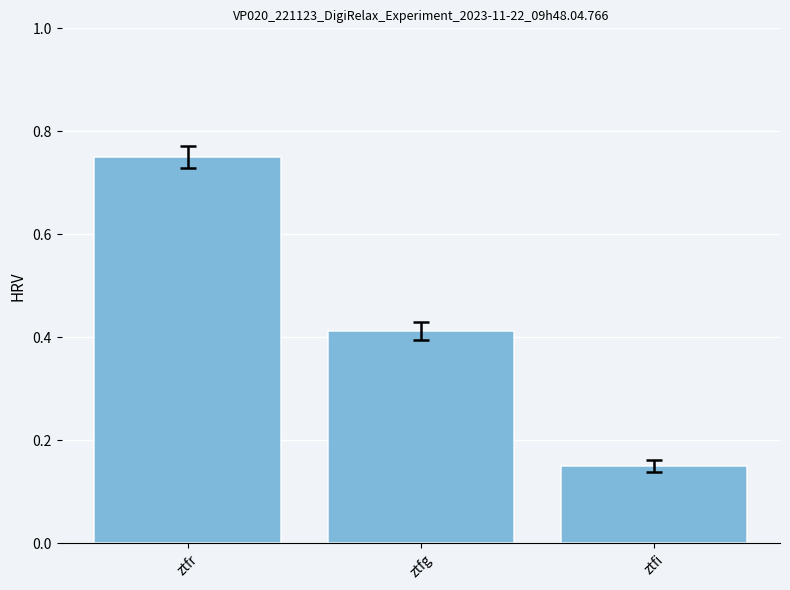

What is the difference between the maximum and minimum values?

0.6